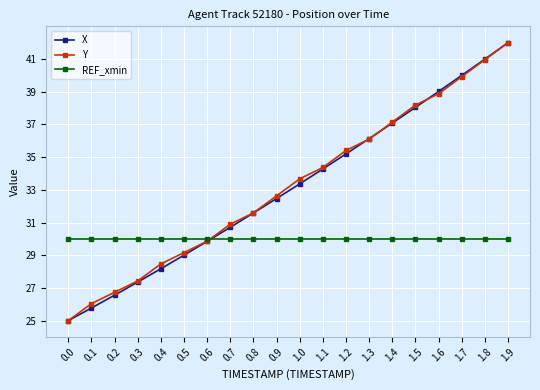

True or false: REF_xmin and X intersect in this chart.

True